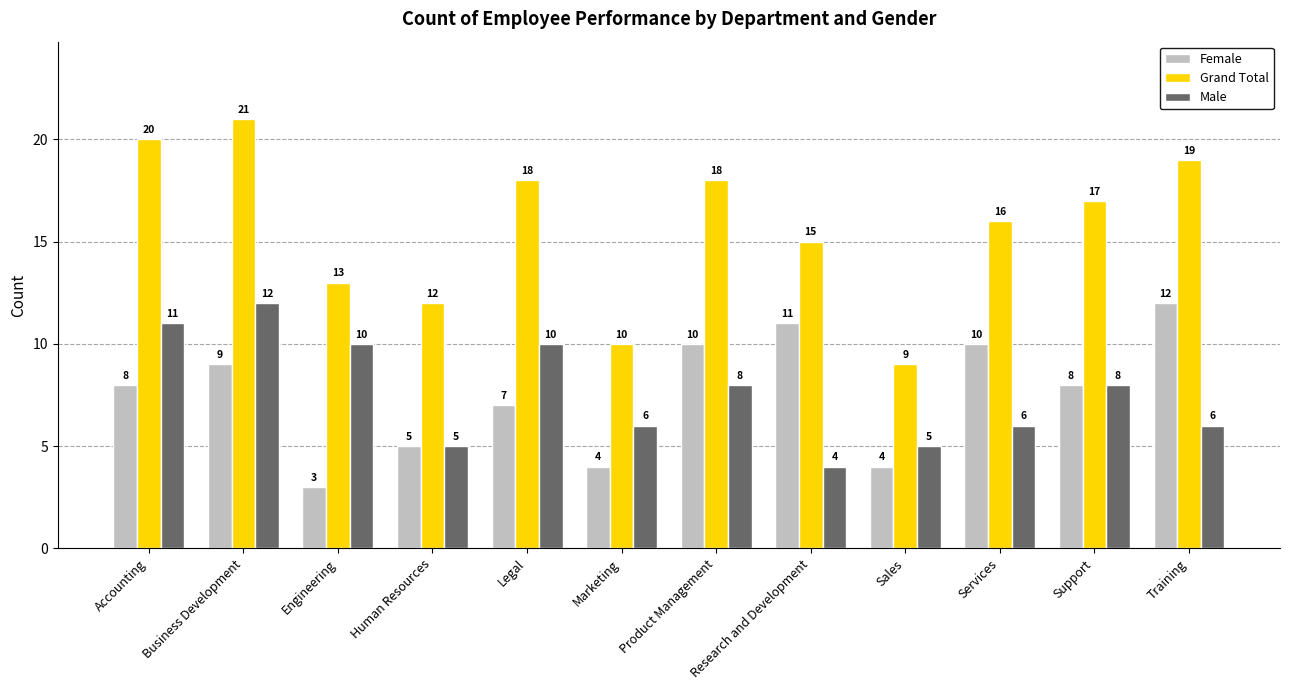

Reading left to right, extract all data points from this chart.

Female: 8	9	3	5	7	4	10	11	4	10	8	12
Grand Total: 20	21	13	12	18	10	18	15	9	16	17	19
Male: 11	12	10	5	10	6	8	4	5	6	8	6